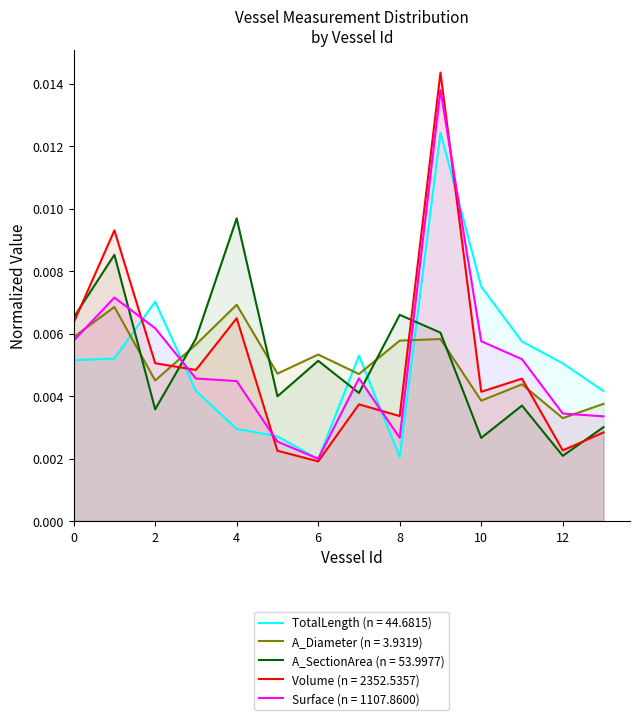

Which series has the widest spread of values?

Volume (n = 2352.5357)